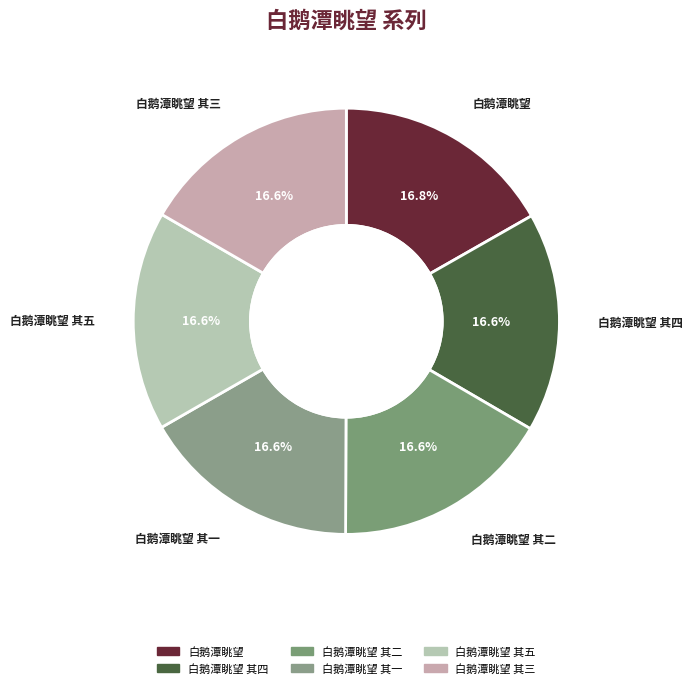

Count the number of slices in the pie.

6